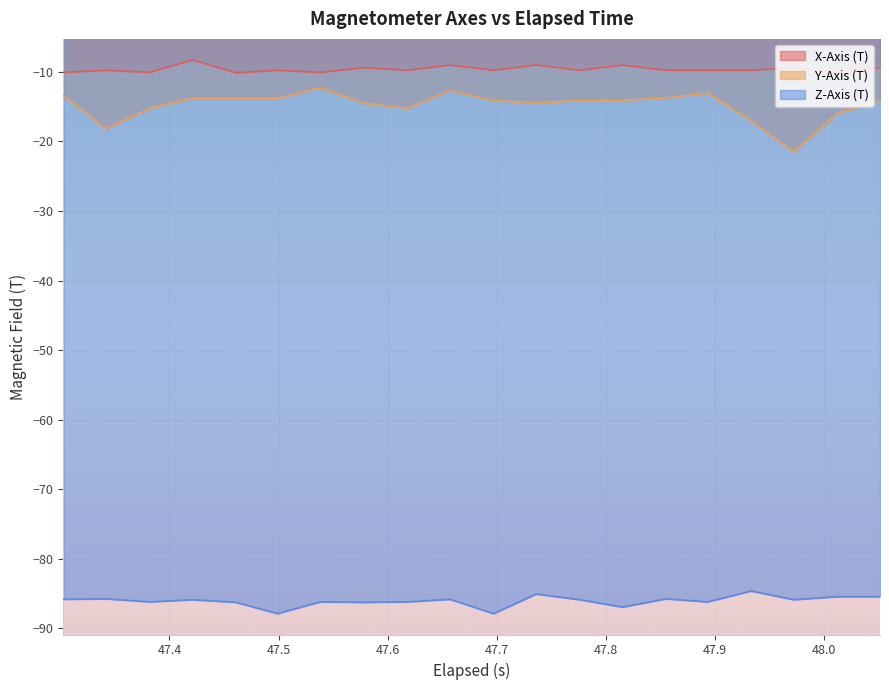

How many interior local valleys does the X-Axis (T) series have?

7